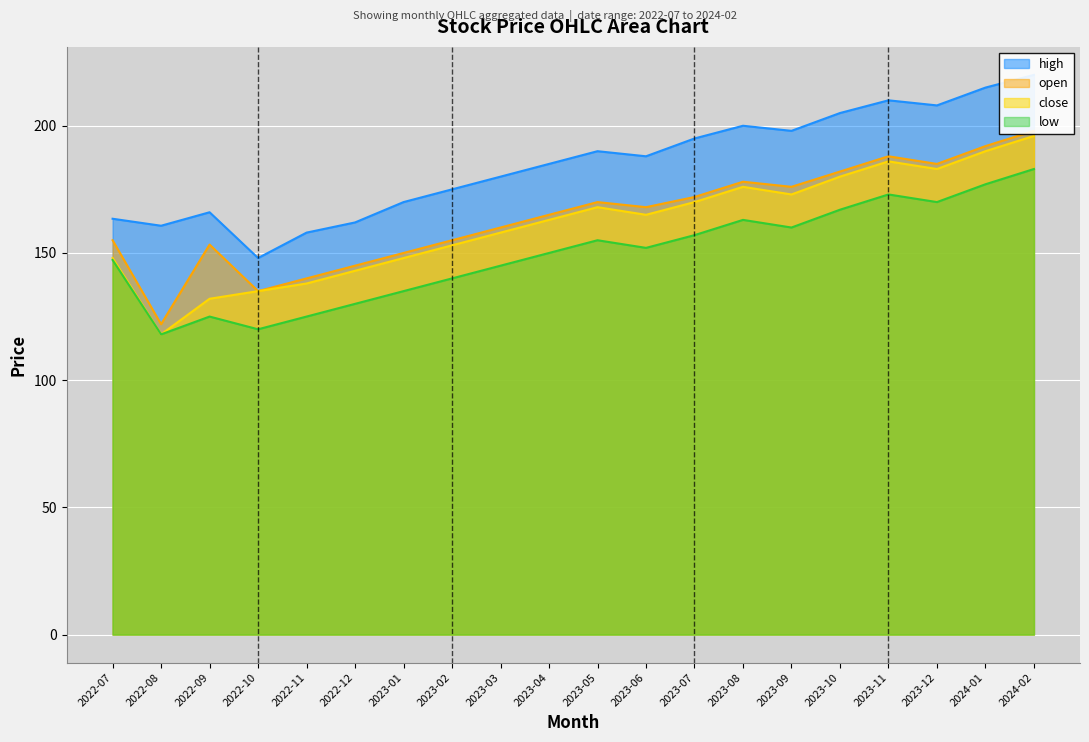

At 2023-03, list the series in order from largest to smallest.

high, open, close, low